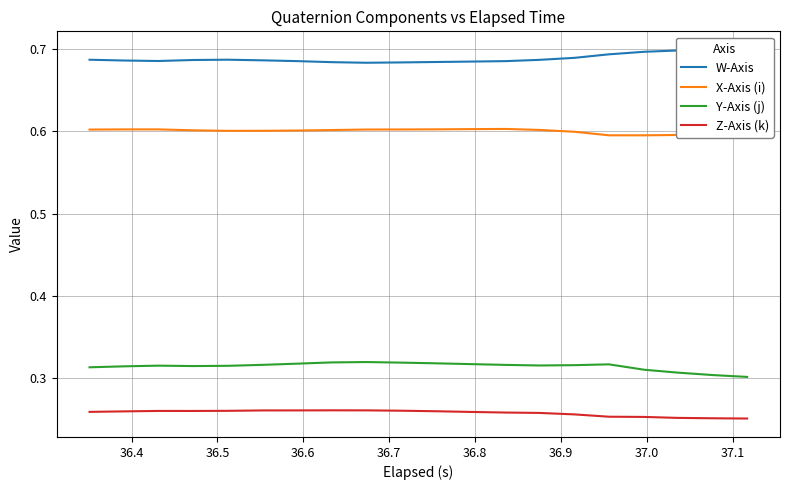

True or false: X-Axis (i) and W-Axis intersect in this chart.

False